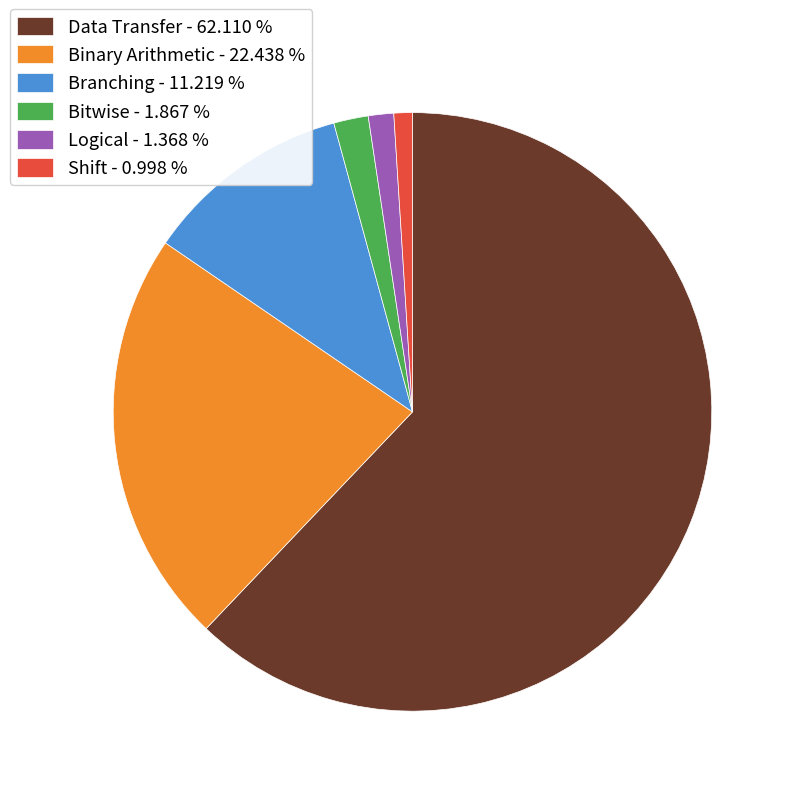

Which has a higher value, Logical or Branching?

Branching